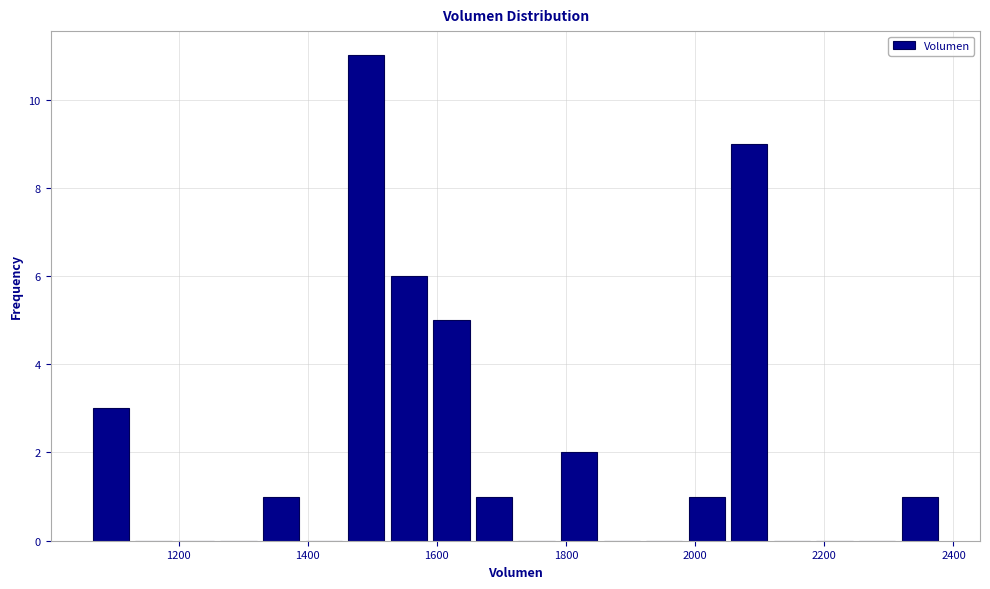

Read against the x-axis, roughly where is the centre of the tallest bar?

1500